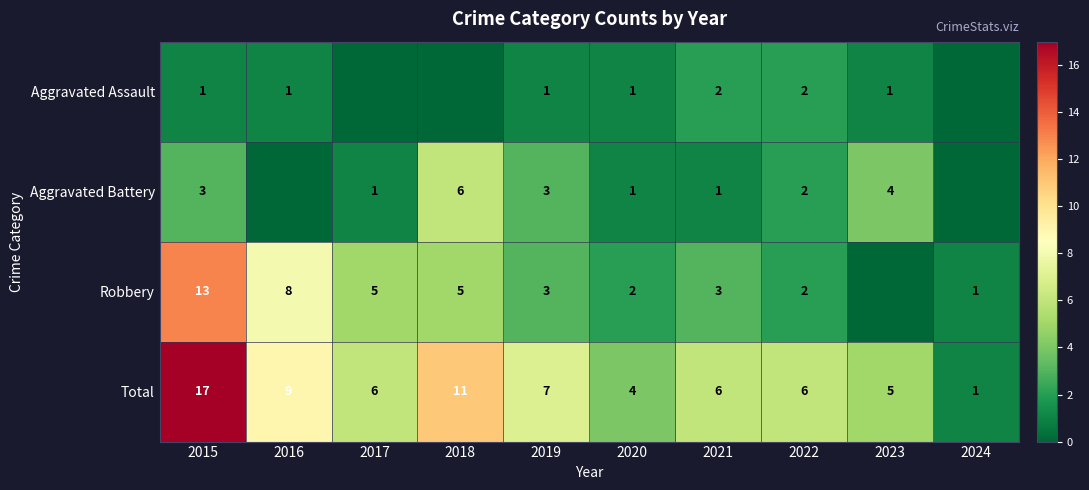

How many categories are shown in the chart?

10